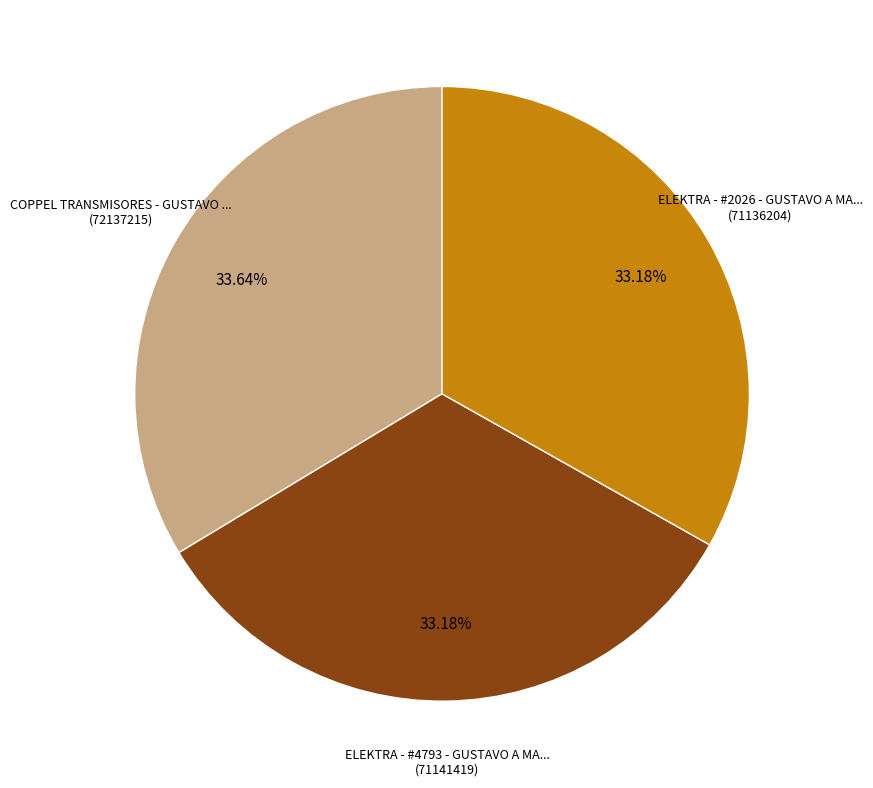

Is there any slice that represents more than half of the pie?

No